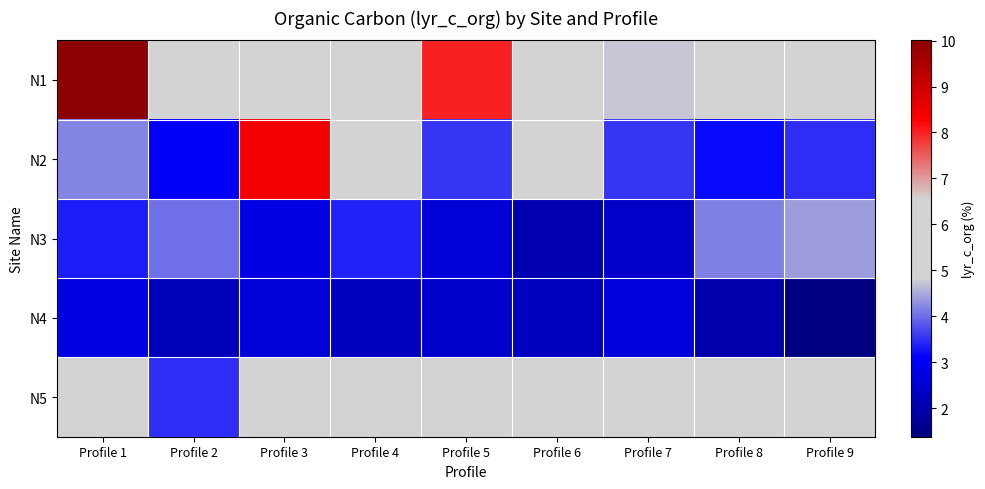

At which category does the chart reach its minimum across all series?

Profile 9